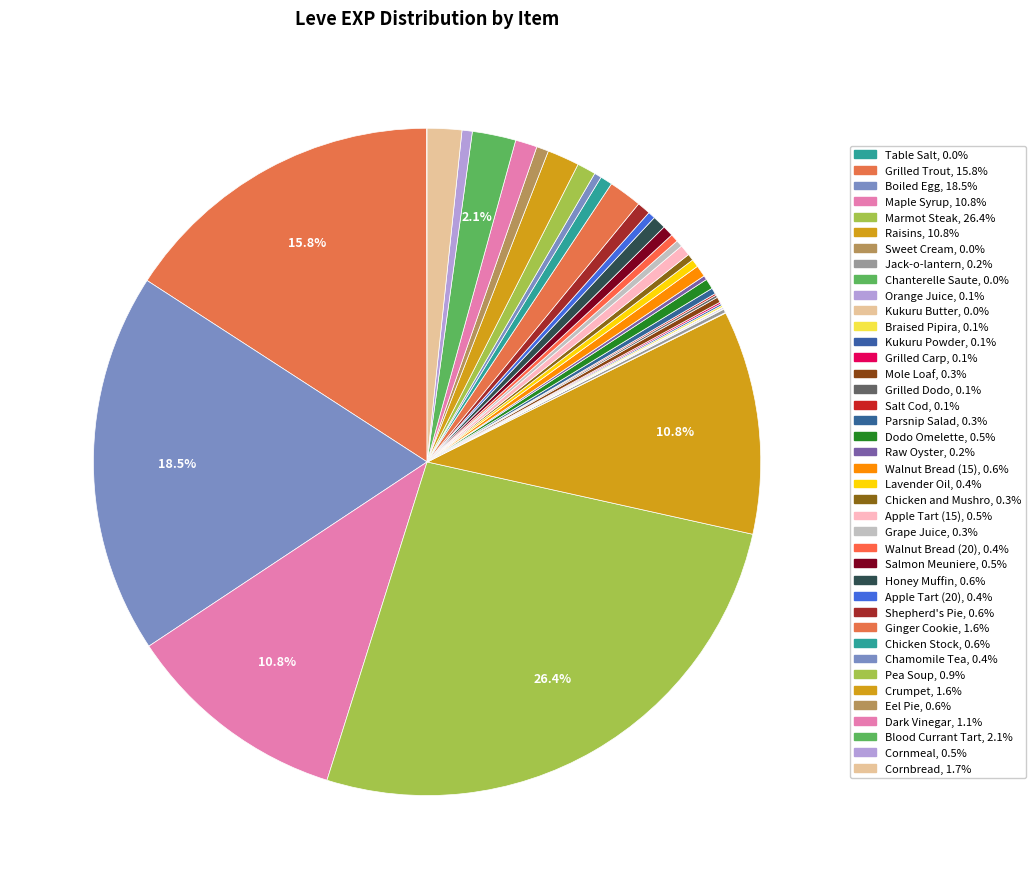

Rank the categories by value from highest to lowest.

Marmot Steak, Boiled Egg, Grilled Trout, Maple Syrup, Raisins, Blood Currant Tart, Cornbread, Ginger Cookie, Crumpet, Dark Vinegar, Pea Soup, Honey Muffin, Shepherd's Pie, Chicken Stock, Eel Pie, Walnut Bread (15), Apple Tart (15), Salmon Meuniere, Dodo Omelette, Cornmeal, Lavender Oil, Walnut Bread (20), Apple Tart (20), Chamomile Tea, Chicken and Mushrooms, Grape Juice, Parsnip Salad, Mole Loaf, Raw Oyster, Jack-o-lantern, Grilled Dodo, Braised Pipira, Kukuru Powder, Grilled Carp, Salt Cod, Orange Juice, Table Salt, Sweet Cream, Chanterelle Saute, Kukuru Butter